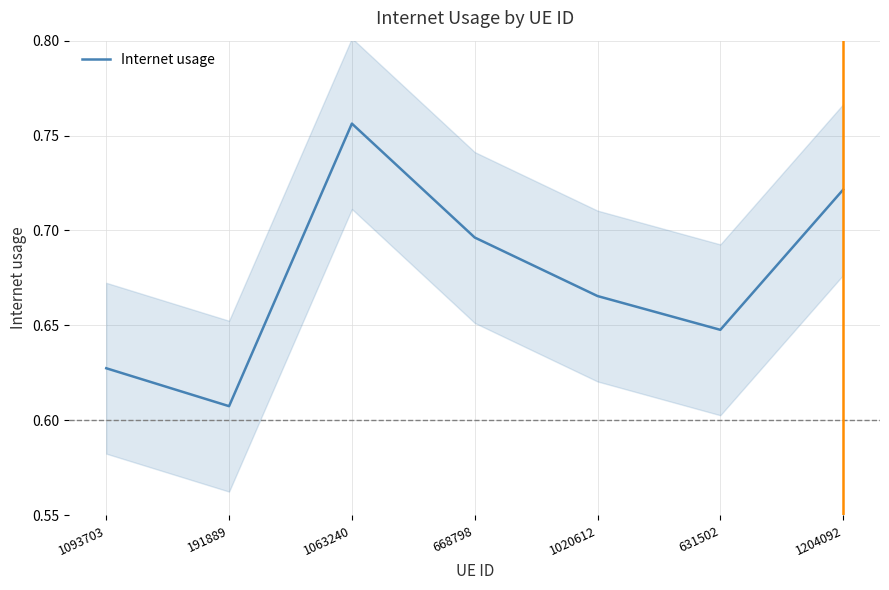

At which label is the value closest to 0?

191889